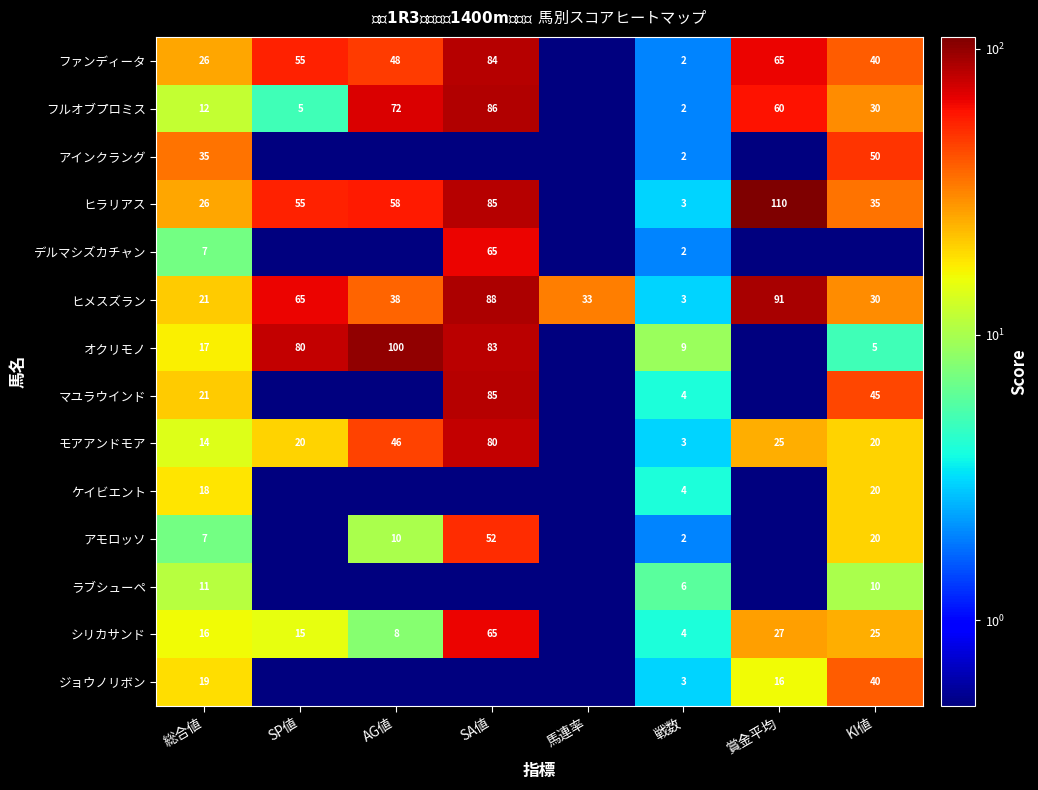

The value of アインクラング at KI値 is 50.0. True or false?

True